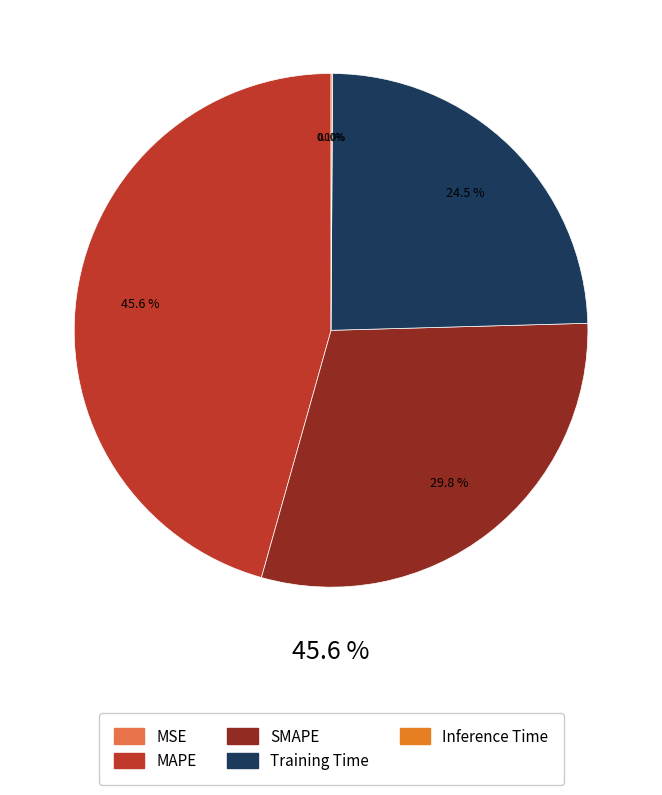

To the nearest percent, what is the average slice percentage?

20%